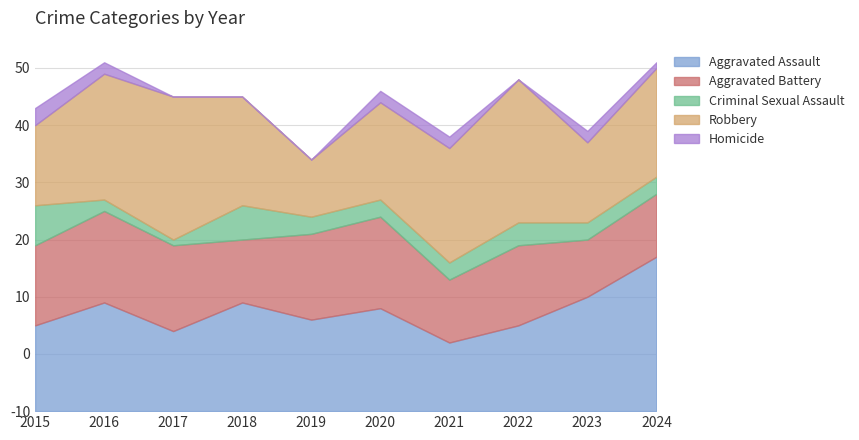

True or false: Aggravated Battery and Criminal Sexual Assault cross at least once.

False